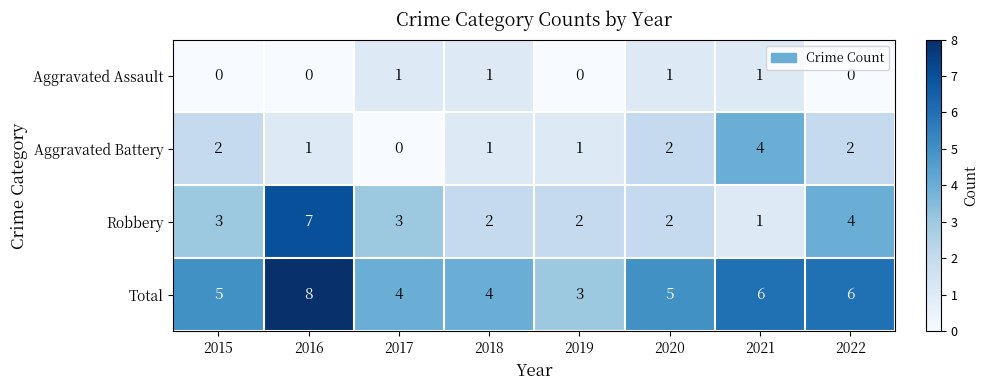

The Aggravated Battery series shows 1 at 2016. True or false?

True